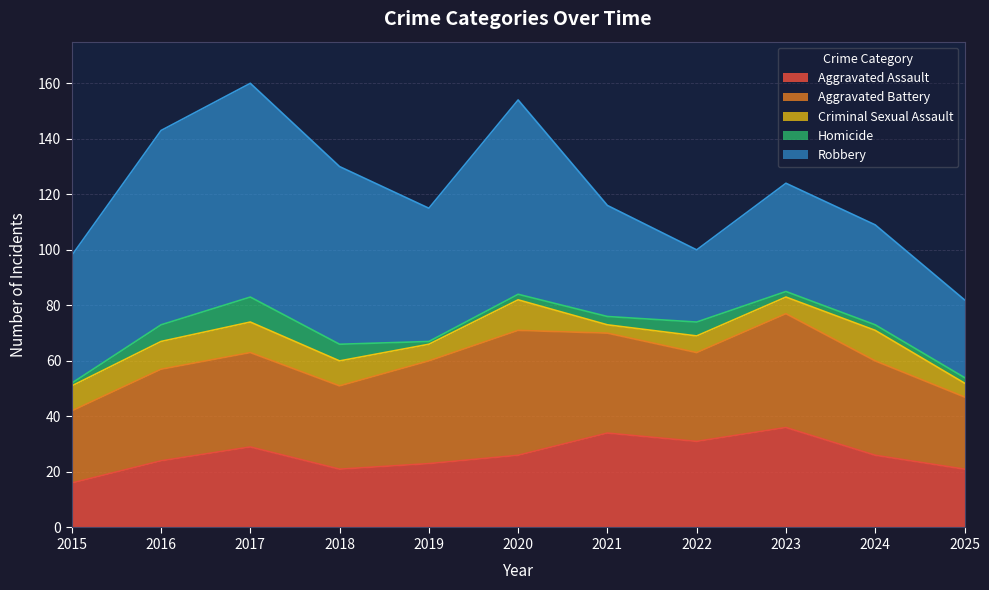

True or false: Homicide has more than 0 points higher than both neighbors.

True